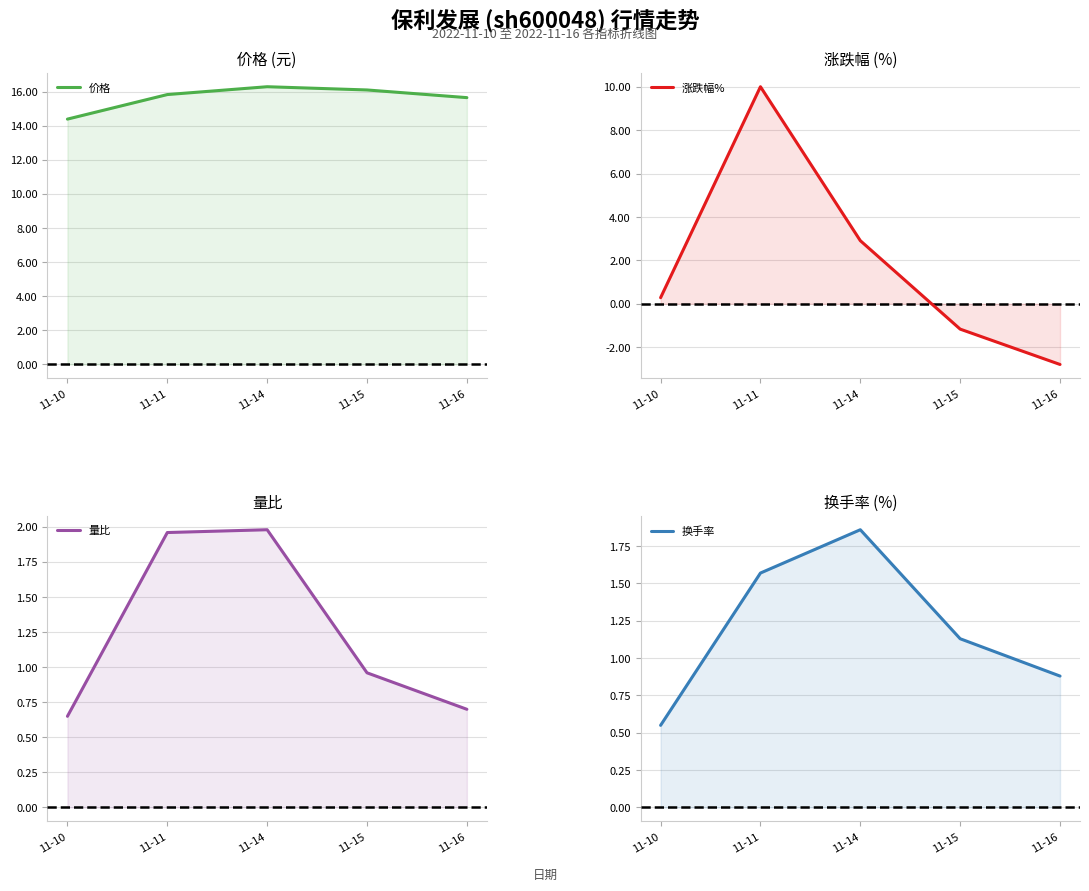

Rank the series at 11-11 from highest to lowest value.

价格, 涨跌幅%, 量比, 换手率